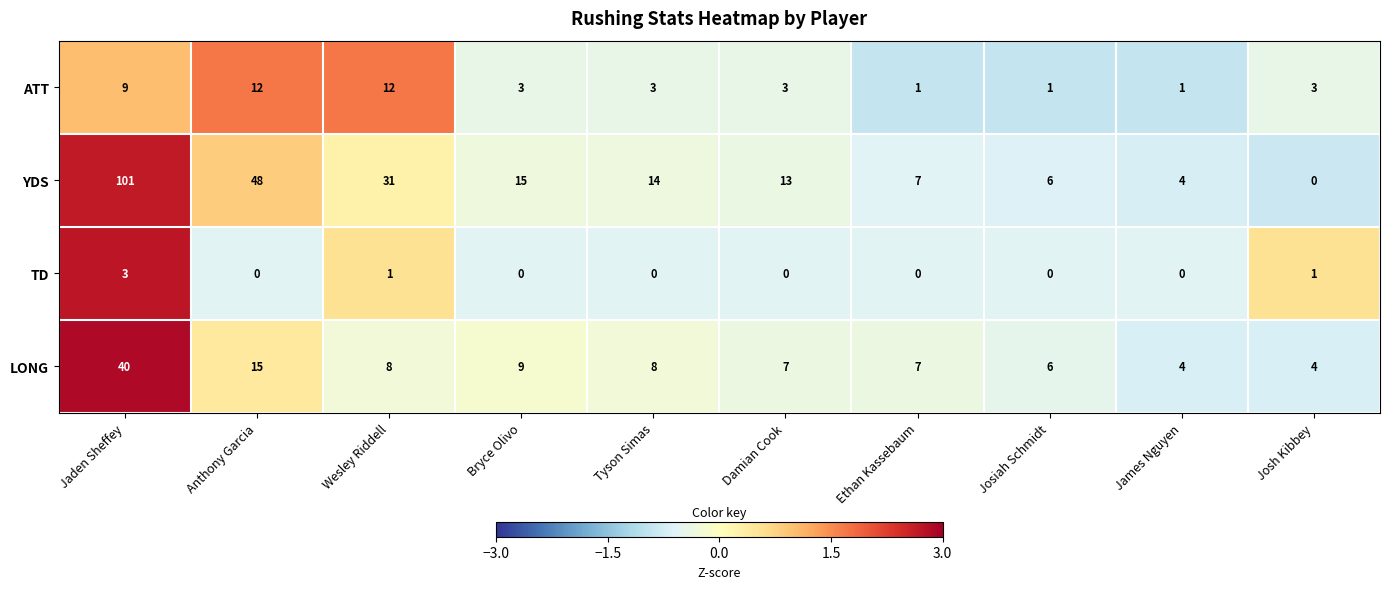

At how many categories does at least one series exceed 1?

10